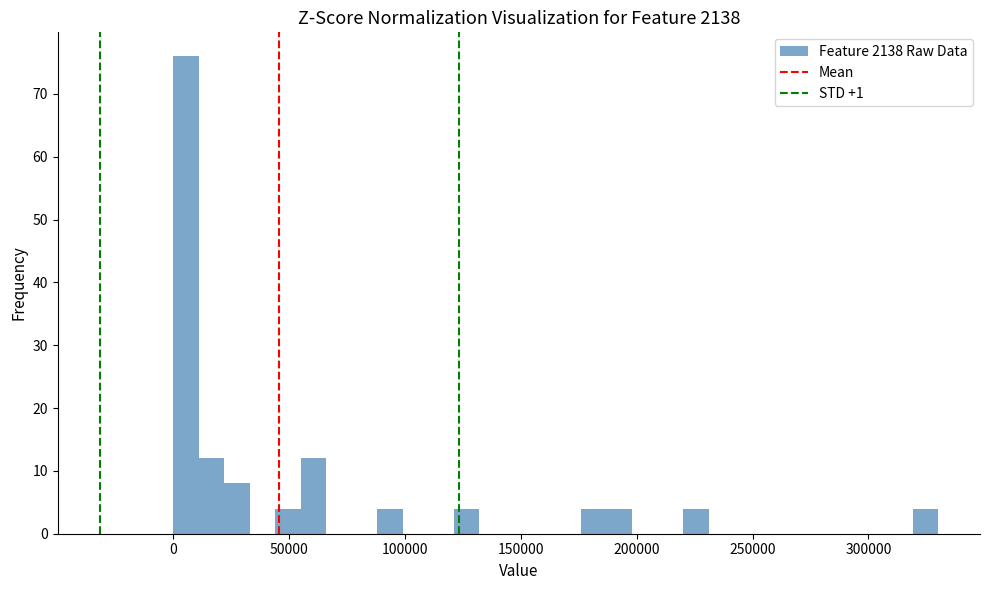

Read against the x-axis, roughly where is the centre of the tallest bar?

5000